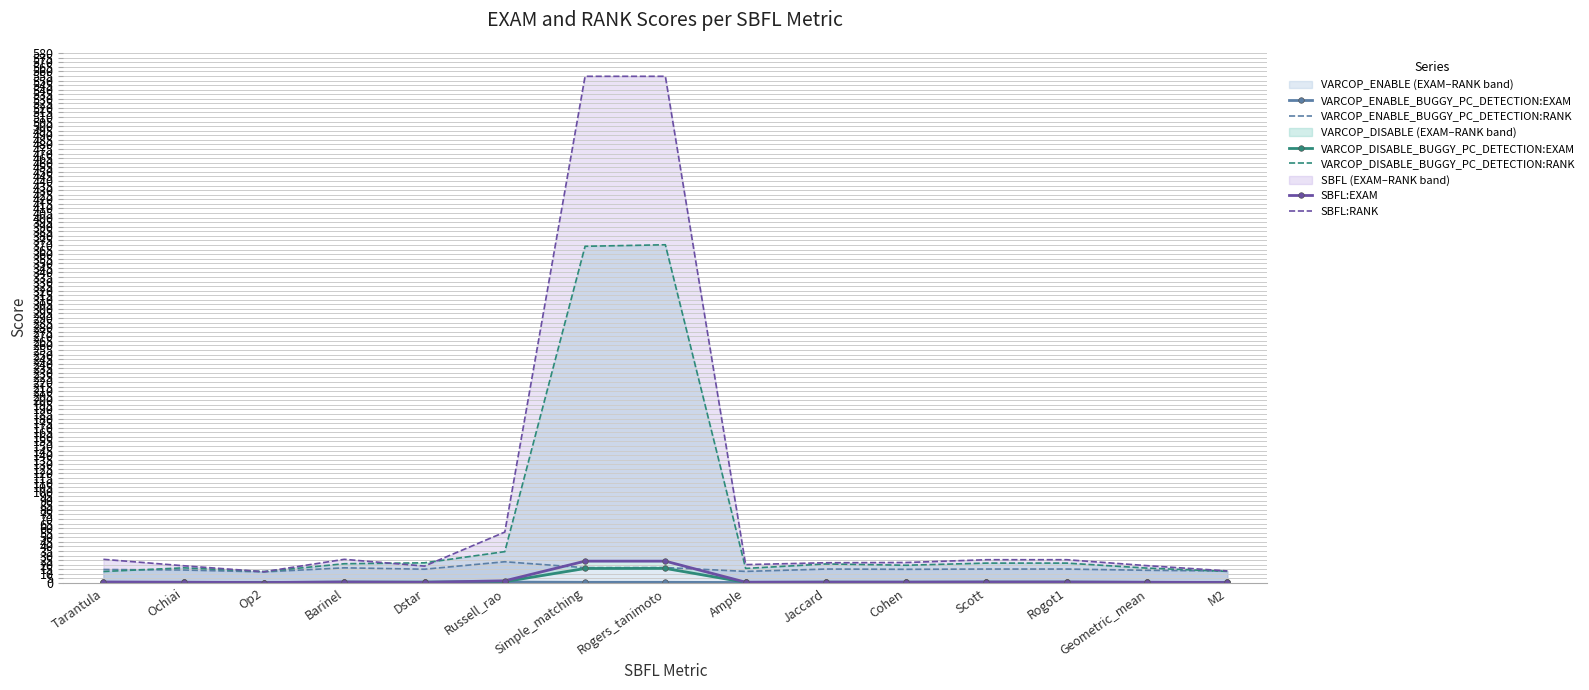

Reading right to left, extract all data points from this chart.

VARCOP_ENABLE_BUGGY_PC_DETECTION:EXAM: M2=0.6	Geometric_mean=0.6	Rogot1=0.7	Scott=0.7	Cohen=0.6	Jaccard=0.7	Ample=0.5	Rogers_tanimoto=0.7	Simple_matching=0.7	Russell_rao=1.0	Dstar=0.7	Barinel=0.7	Op2=0.5	Ochiai=0.6	Tarantula=0.6
VARCOP_ENABLE_BUGGY_PC_DETECTION:RANK: M2=13.1	Geometric_mean=13.9	Rogot1=15.3	Scott=15.3	Cohen=15.0	Jaccard=15.3	Ample=12.7	Rogers_tanimoto=16.9	Simple_matching=16.8	Russell_rao=23.3	Dstar=15.1	Barinel=16.6	Op2=12.1	Ochiai=14.2	Tarantula=14.8
VARCOP_DISABLE_BUGGY_PC_DETECTION:EXAM: M2=0.5	Geometric_mean=0.7	Rogot1=0.9	Scott=0.9	Cohen=0.8	Jaccard=0.9	Ample=0.7	Rogers_tanimoto=16.0	Simple_matching=15.9	Russell_rao=1.5	Dstar=1.0	Barinel=0.9	Op2=0.5	Ochiai=0.7	Tarantula=0.5
VARCOP_DISABLE_BUGGY_PC_DETECTION:RANK: M2=12.7	Geometric_mean=16.3	Rogot1=21.8	Scott=21.8	Cohen=19.4	Jaccard=20.8	Ample=16.0	Rogers_tanimoto=370.2	Simple_matching=368.6	Russell_rao=34.3	Dstar=22.1	Barinel=21.1	Op2=12.6	Ochiai=16.6	Tarantula=12.6
SBFL:EXAM: M2=0.6	Geometric_mean=0.8	Rogot1=1.1	Scott=1.1	Cohen=1.0	Jaccard=1.0	Ample=0.9	Rogers_tanimoto=23.9	Simple_matching=23.9	Russell_rao=2.4	Dstar=0.8	Barinel=1.1	Op2=0.5	Ochiai=0.8	Tarantula=1.1
SBFL:RANK: M2=13.2	Geometric_mean=19.0	Rogot1=25.5	Scott=25.5	Cohen=22.4	Jaccard=22.2	Ample=20.1	Rogers_tanimoto=554.6	Simple_matching=554.6	Russell_rao=55.7	Dstar=18.5	Barinel=25.9	Op2=12.3	Ochiai=18.9	Tarantula=25.9